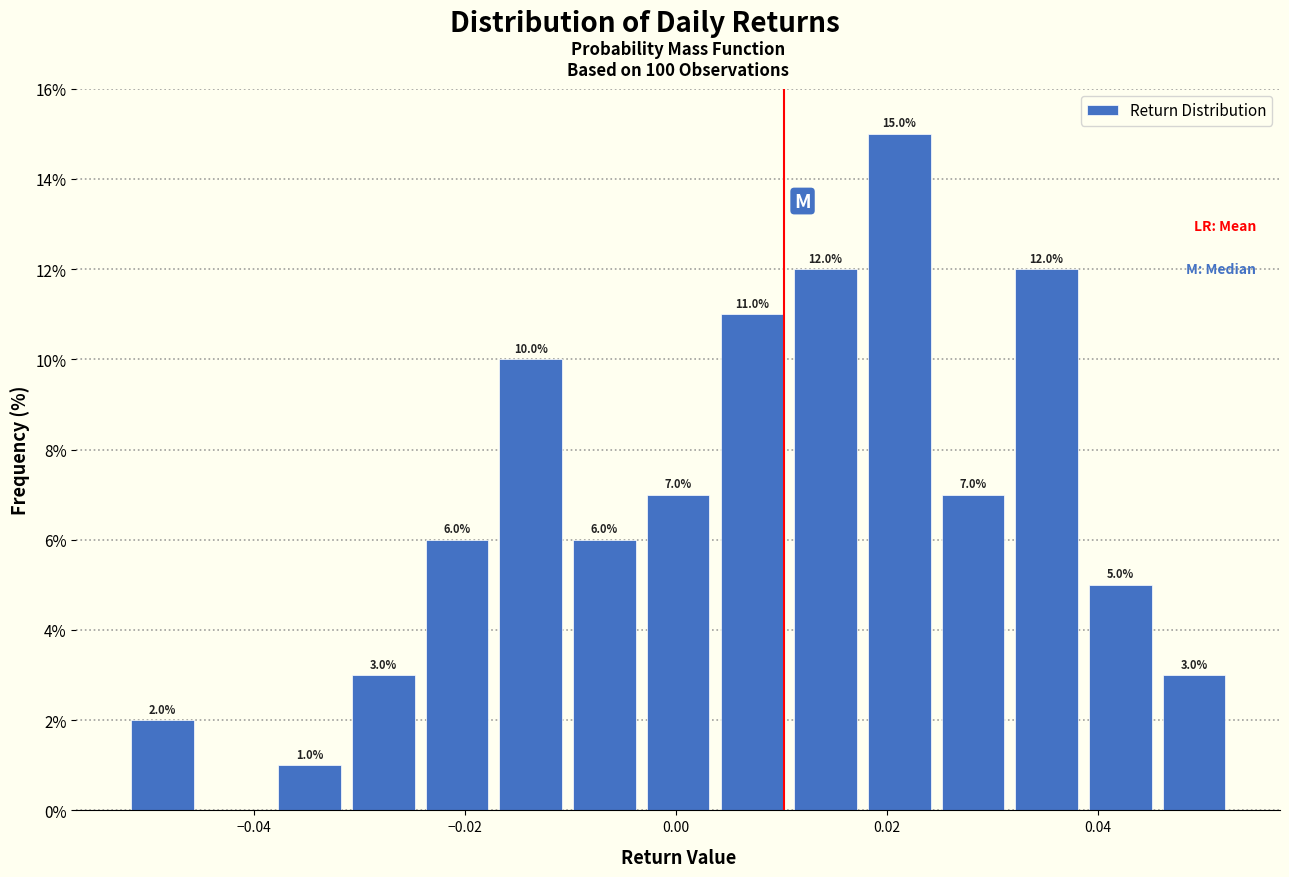

Read against the x-axis, roughly where is the centre of the tallest bar?

0.022